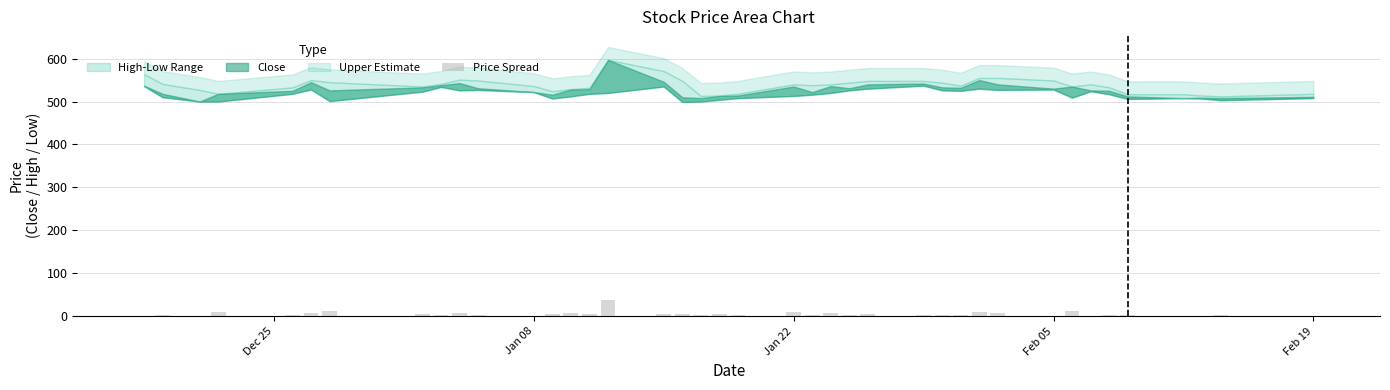

What is the sum of all values?

217.0